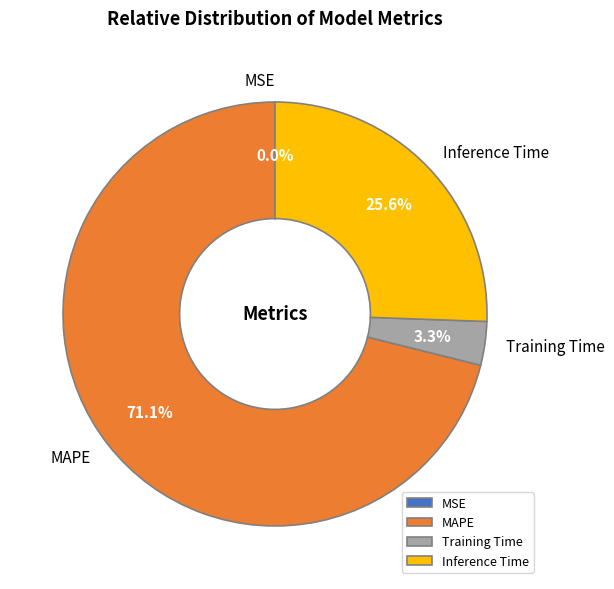

What portion of the pie excludes Inference Time?

74.4%